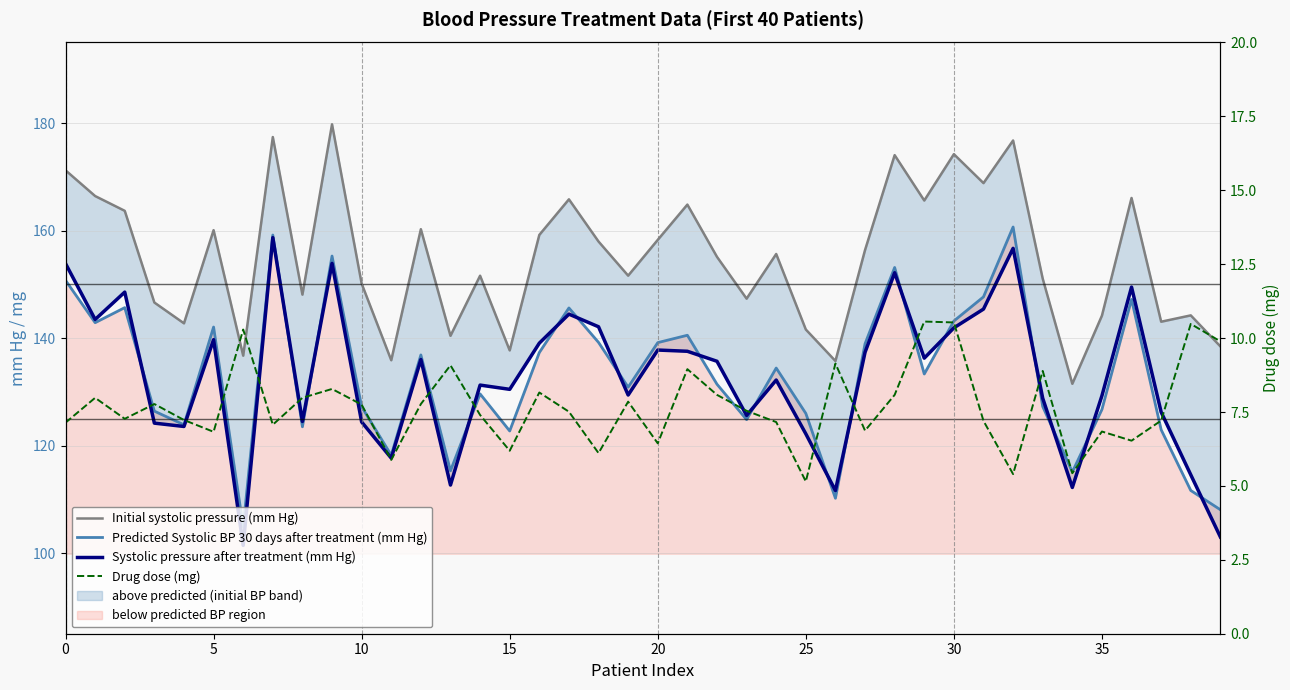

Which series has the largest total across all categories?

Initial systolic pressure (mm Hg)